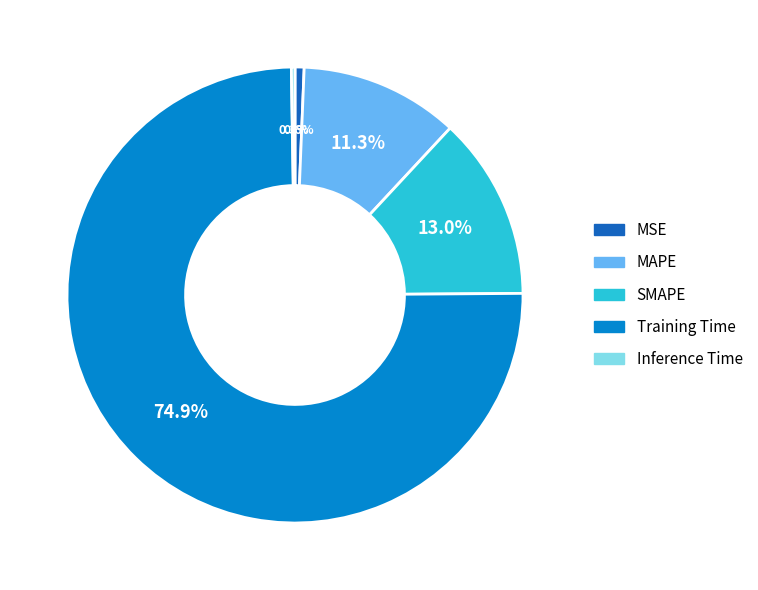

What is the total percentage of Training Time and MAPE?

86.1%